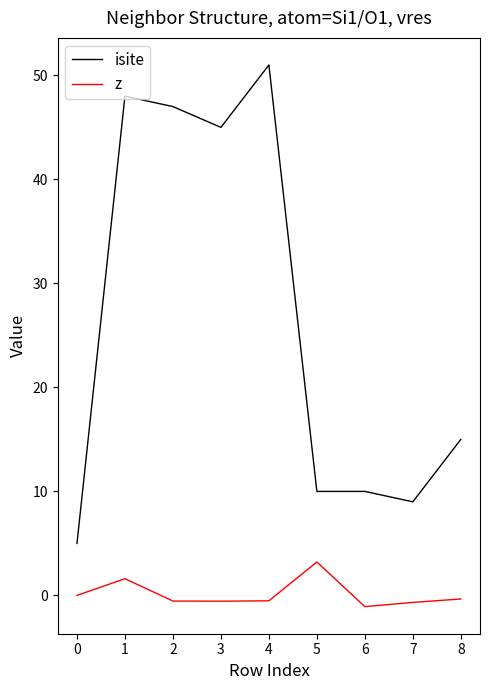

Rank the series by their maximum value, from highest to lowest.

isite, z